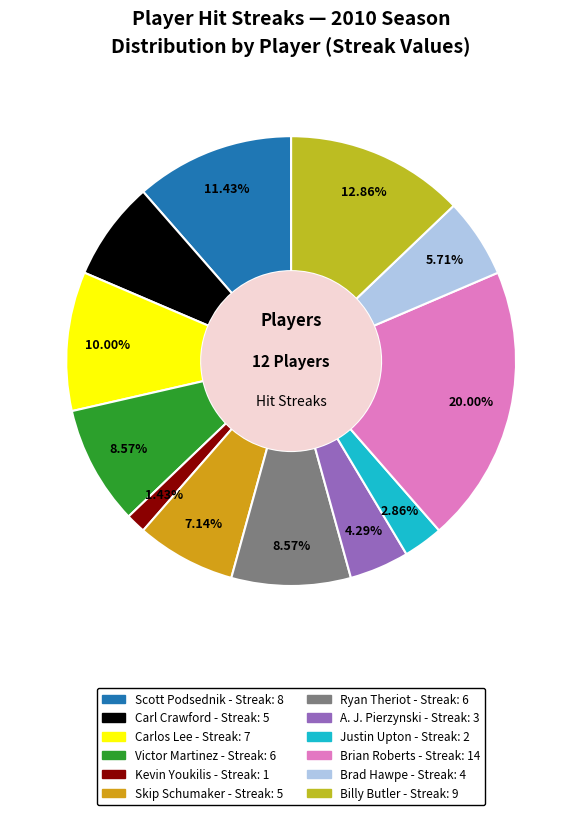

To the nearest percent, what portion does Justin Upton represent?

3%